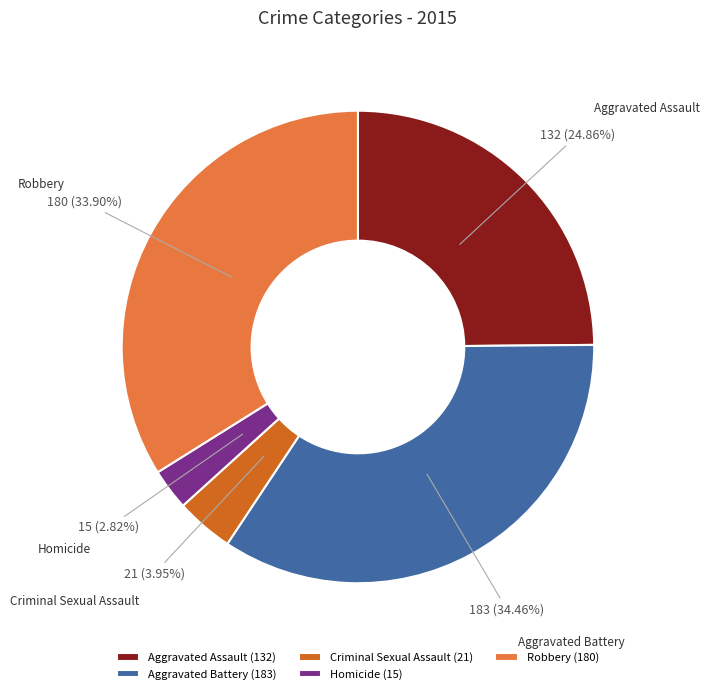

Which category has the smallest portion of the pie?

Homicide